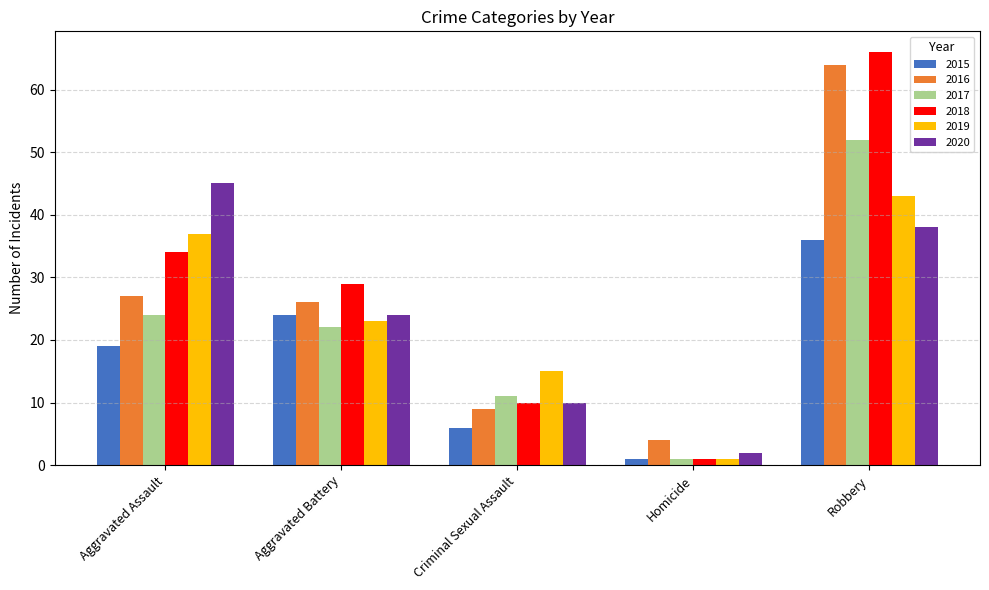

List the labels in order of 2018 value, smallest first.

Homicide, Criminal Sexual Assault, Aggravated Battery, Aggravated Assault, Robbery